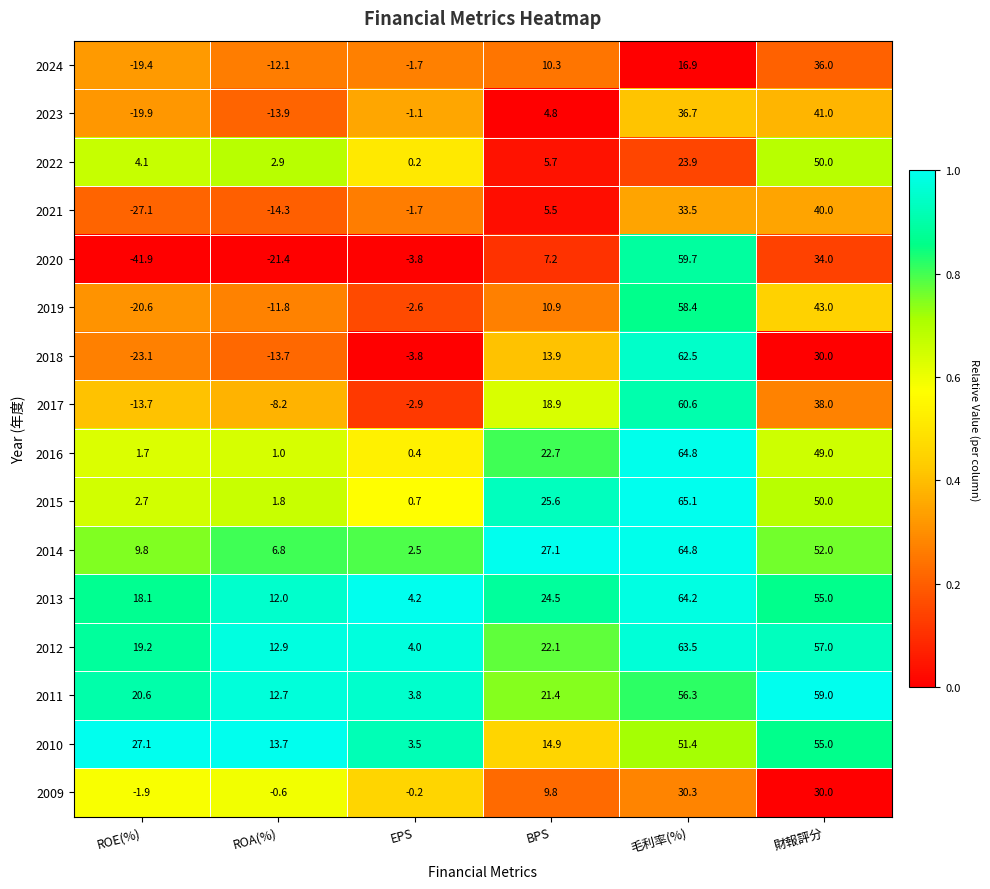

At which category is the sum across all series the highest?

毛利率(%)